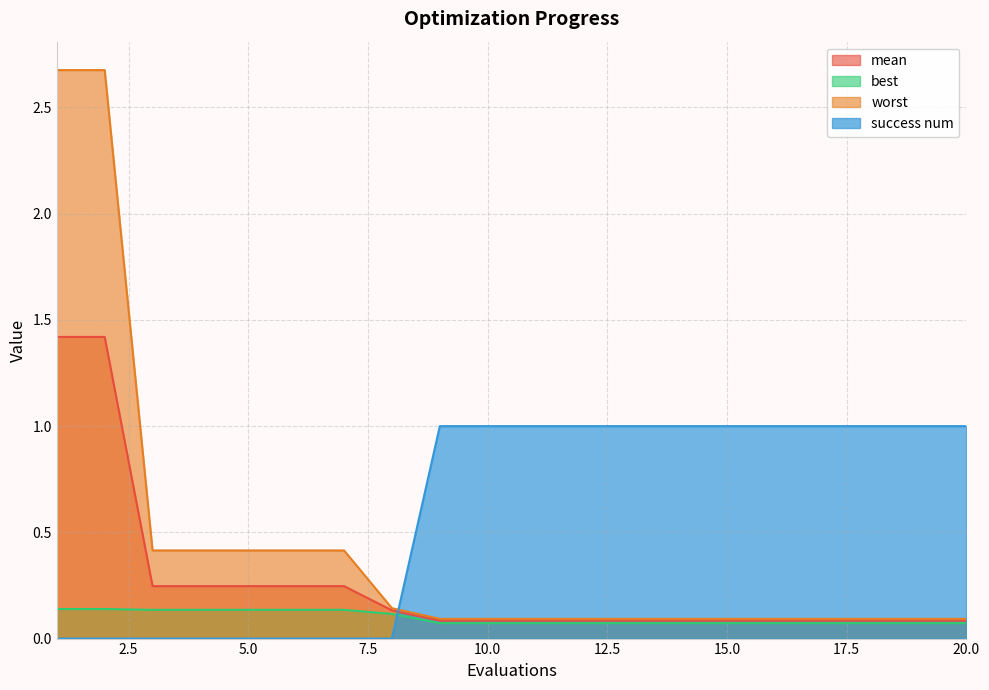

What is the lowest value of the best series?

0.1